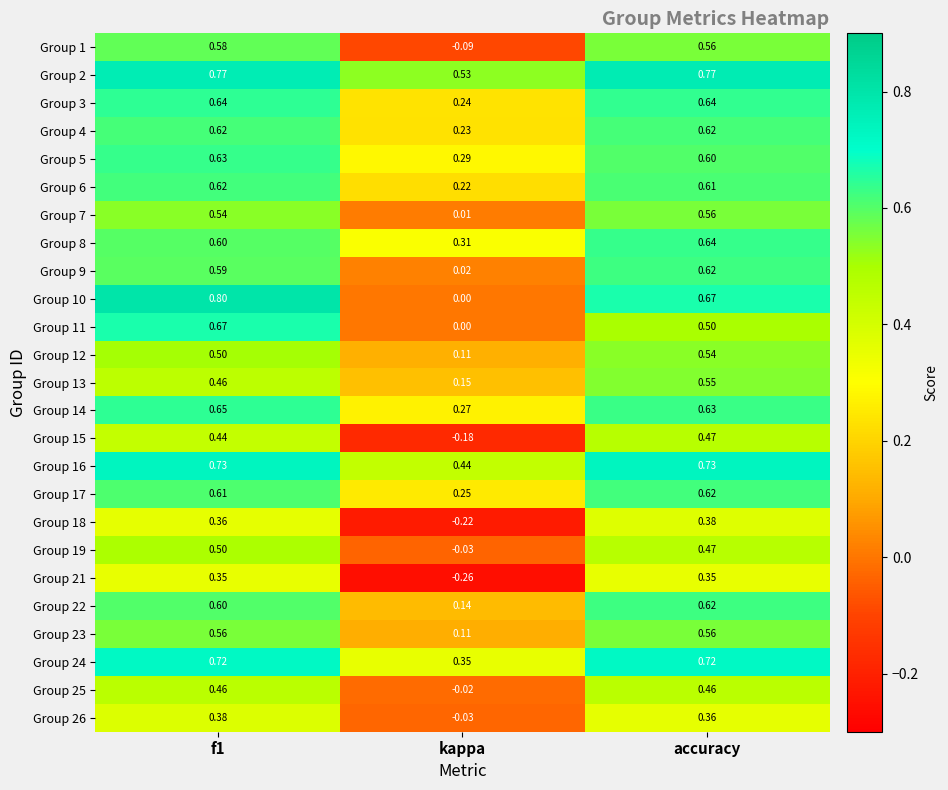

Is the value of Group 21 at accuracy greater than the value of Group 11 at f1?

No